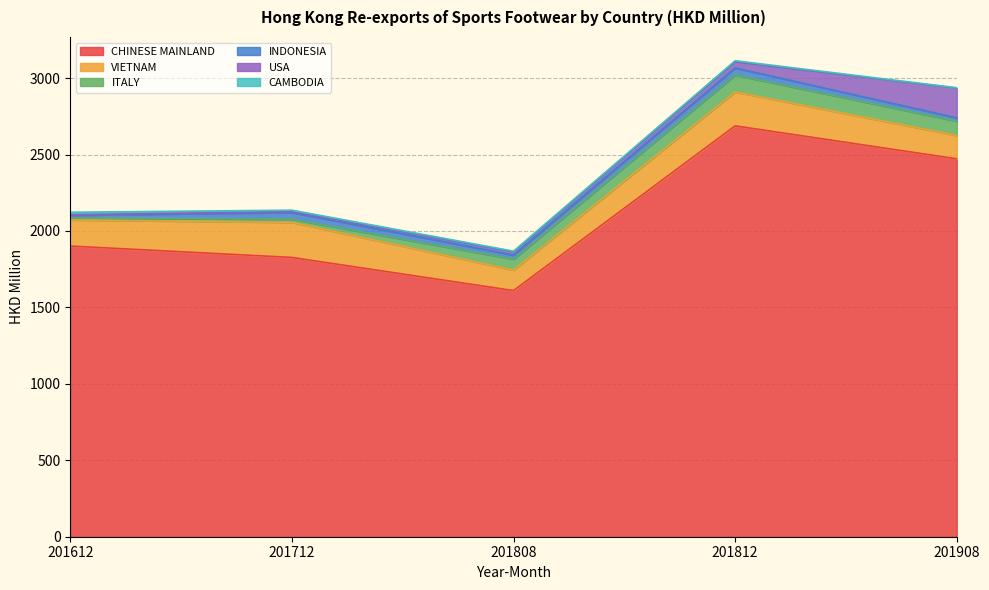

What is the average value of the VIETNAM series?

181.8